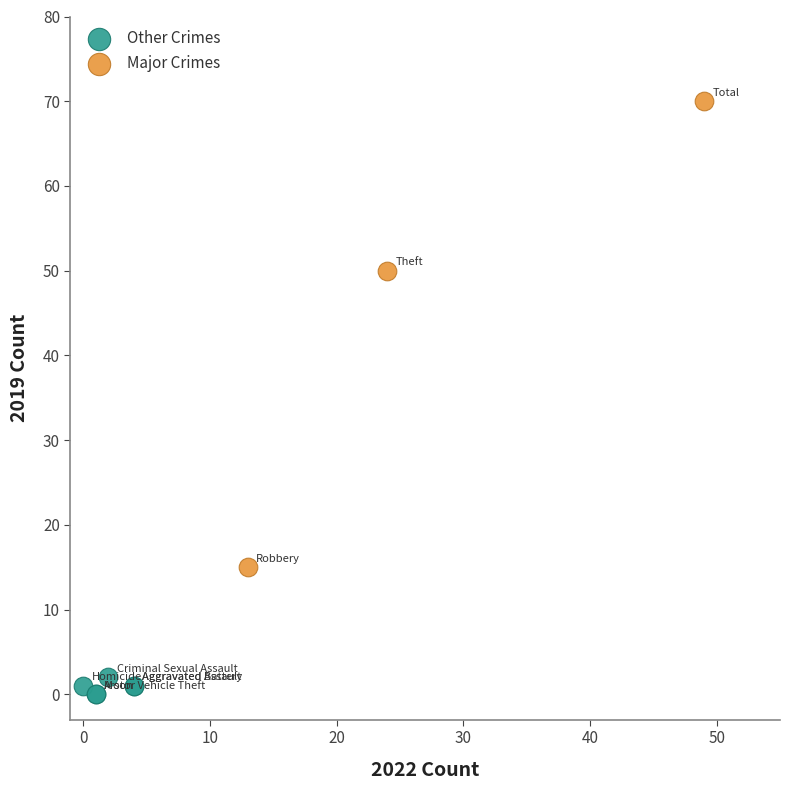

Which series contains the lowest Y value?

Other Crimes